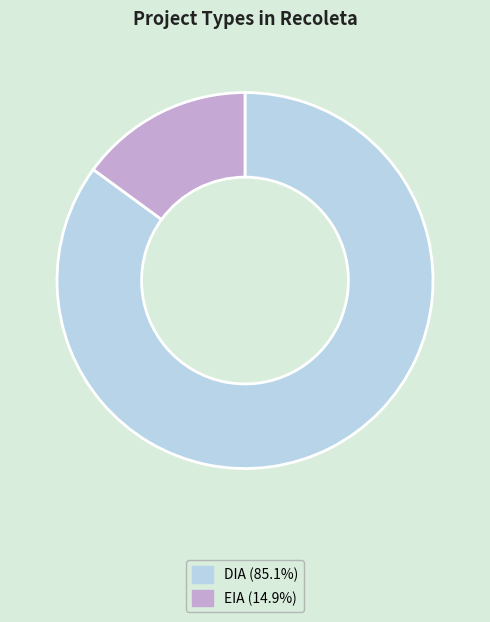

Approximately how many times larger is the value at DIA compared to EIA?

5.7